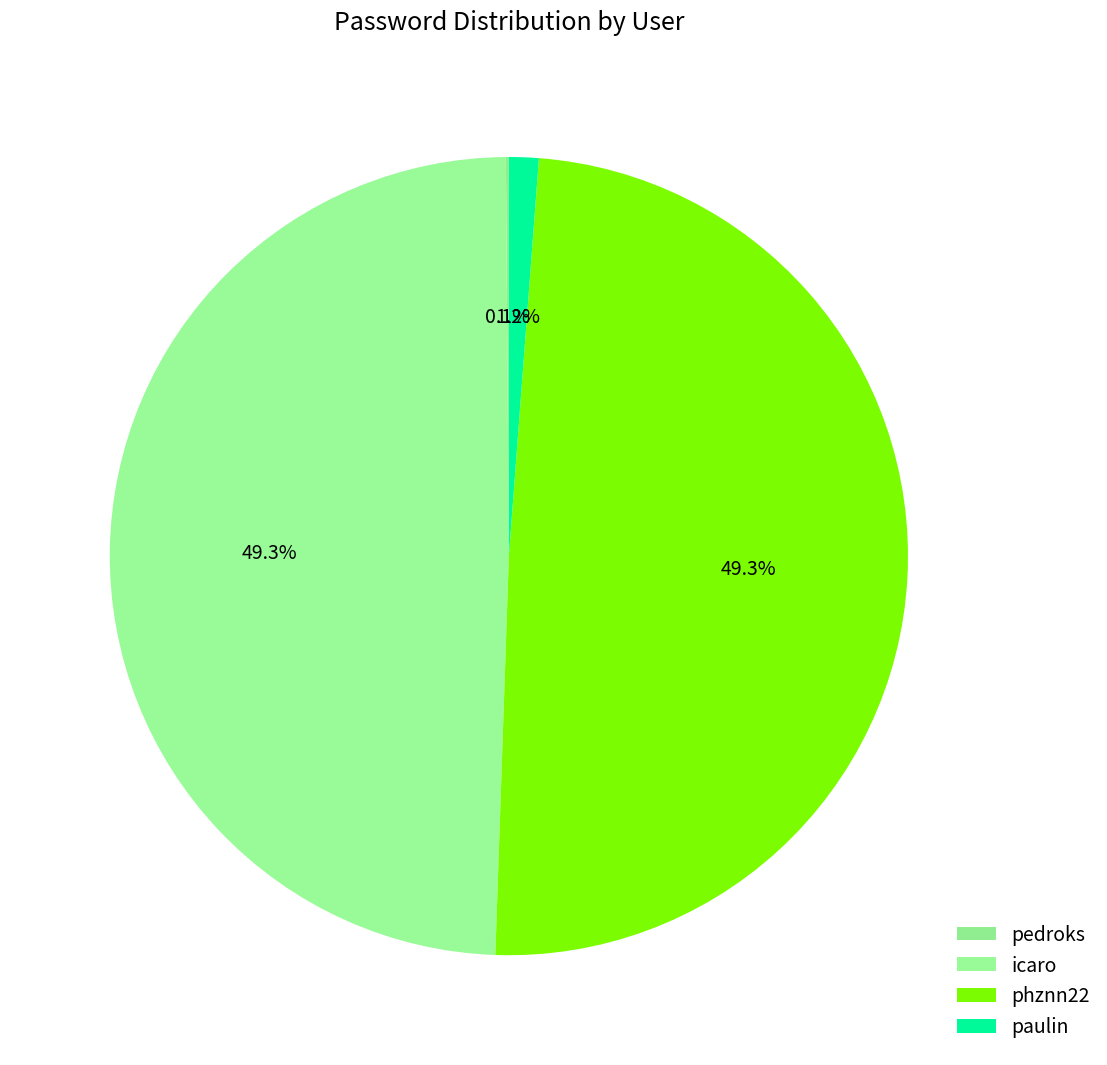

The icaro slice represents 64% of the pie. True or false?

False